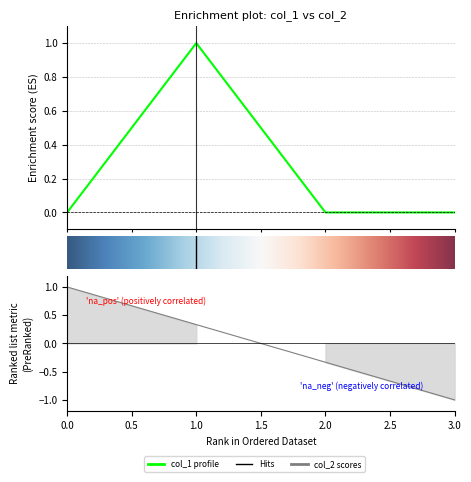

What is the value of the 2nd point from the left?

1